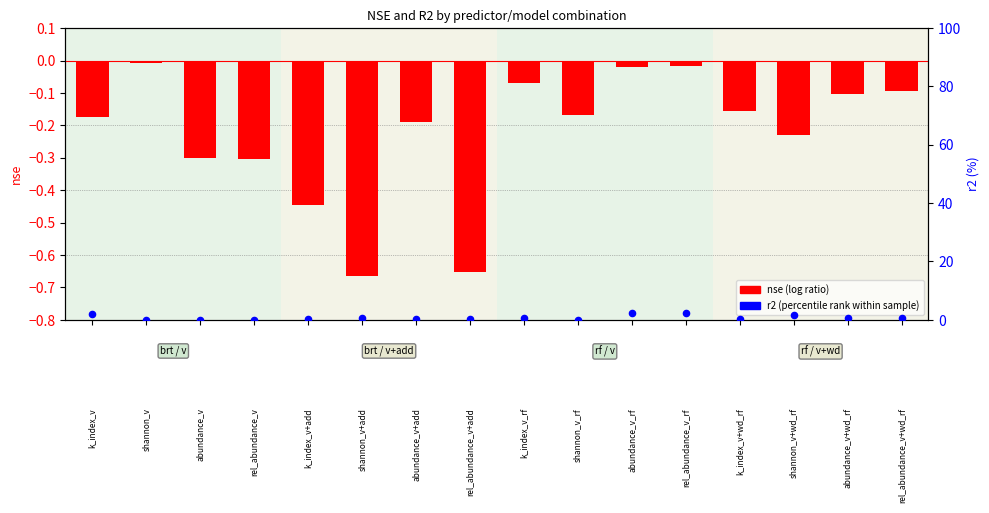

Which series contains the lowest Y value?

nse (log ratio)